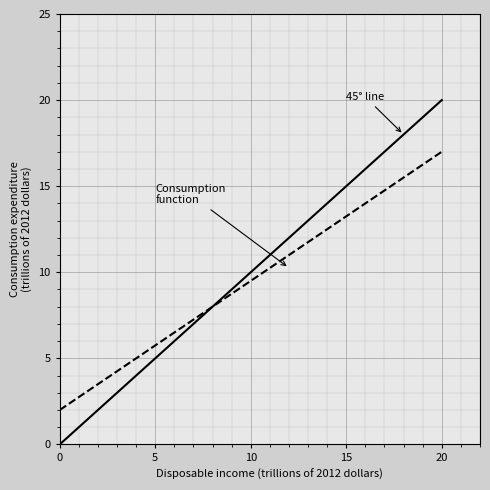

What is the greatest value displayed?

20.0